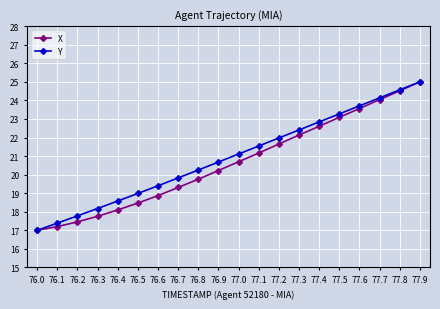

At 77.5, list the series in order from smallest to largest.

X, Y